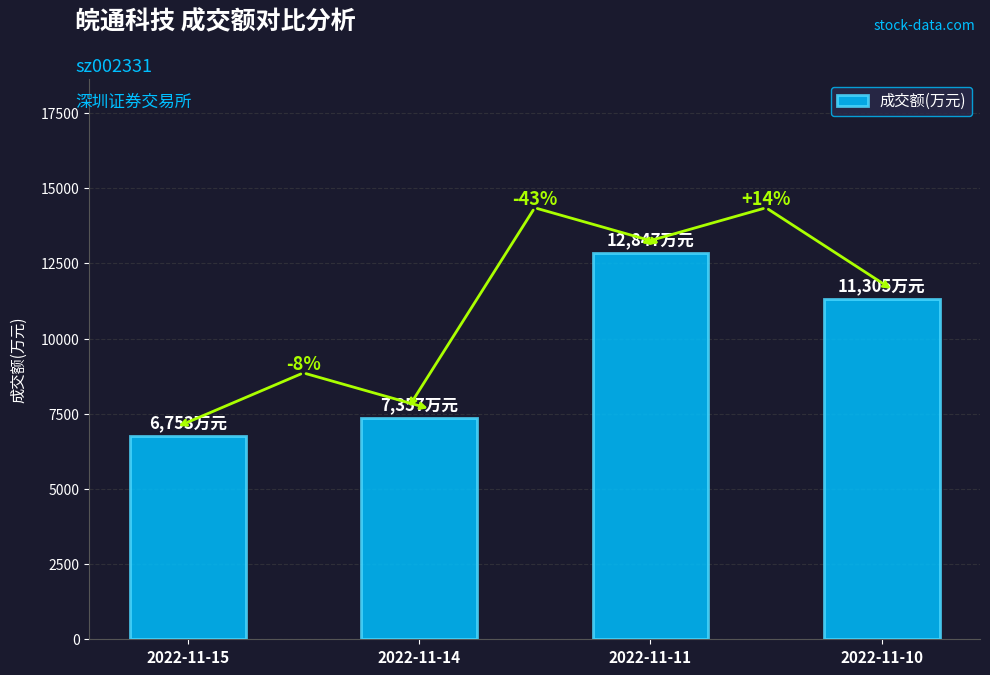

Which category has the highest value across all series?

2022-11-11